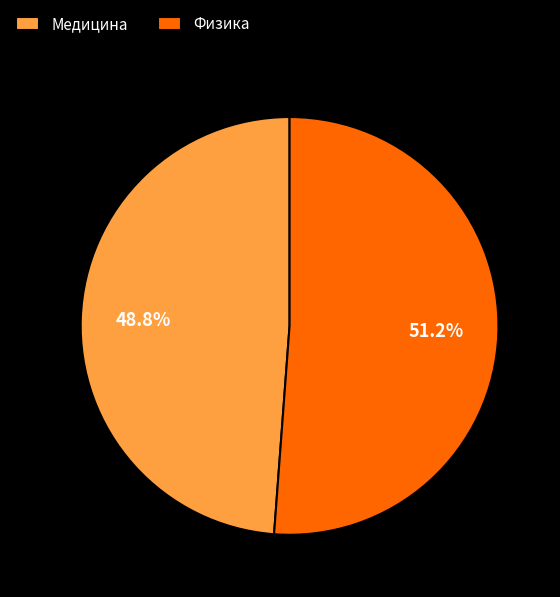

Rank the categories by value from lowest to highest.

Медицина, Физика